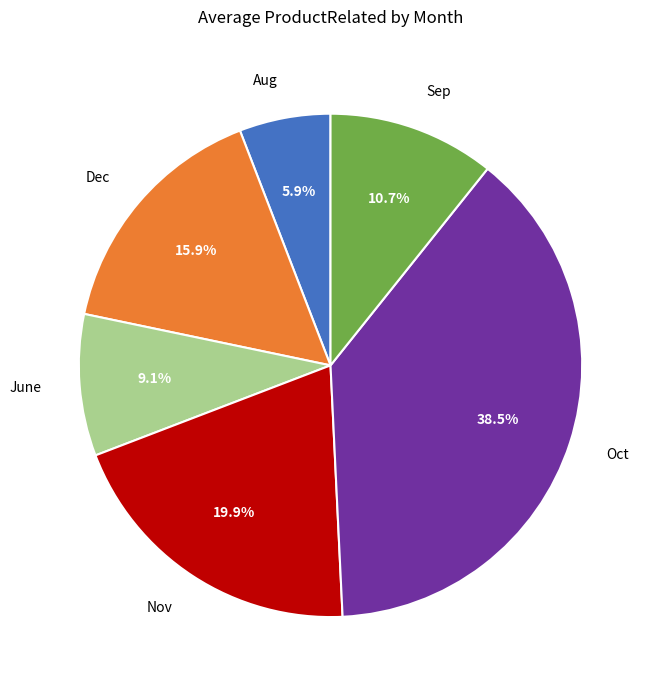

What percentage is the Nov slice, to the nearest percent?

20%